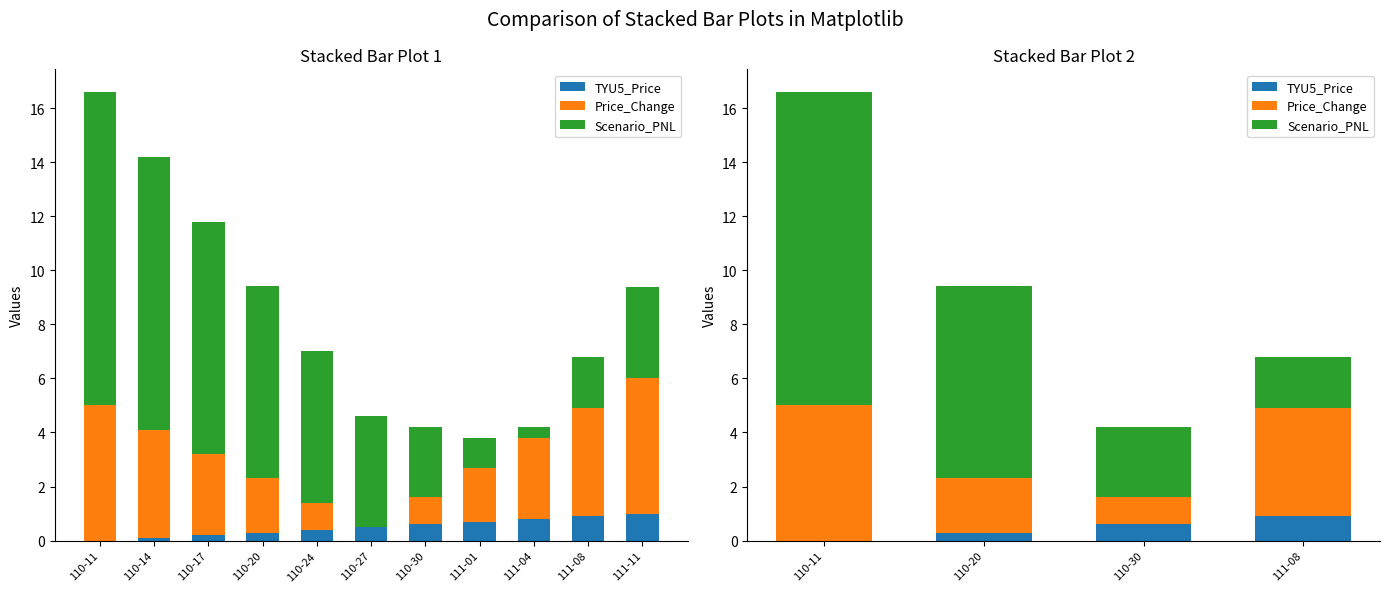

Which series changed the most between 110-11 and 110-17?

Scenario_PNL